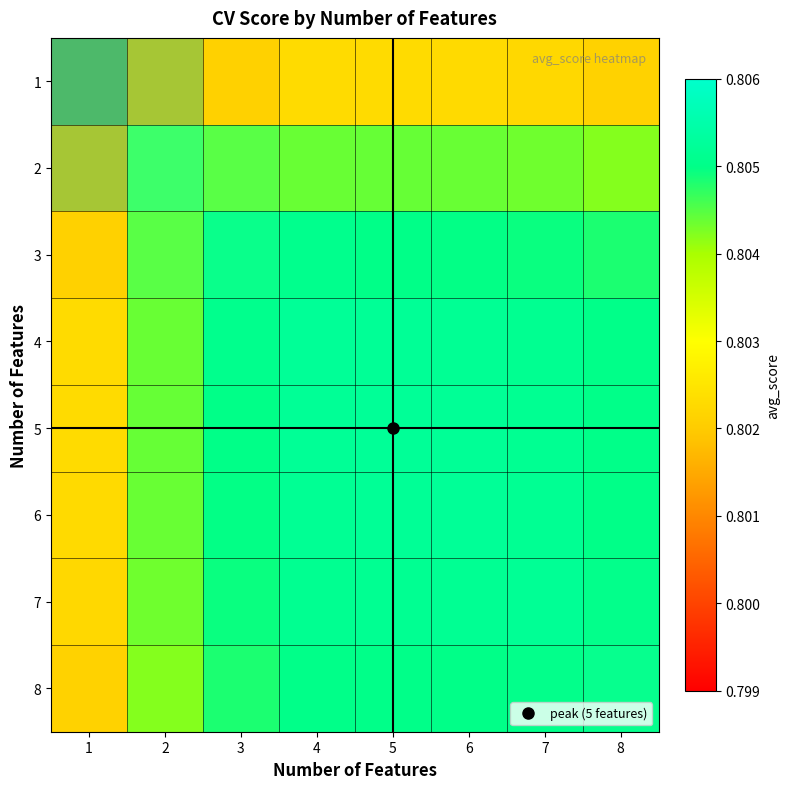

Rank the series at 6 from lowest to highest value.

1, 2, 3, 8, 7, 6, 4, 5